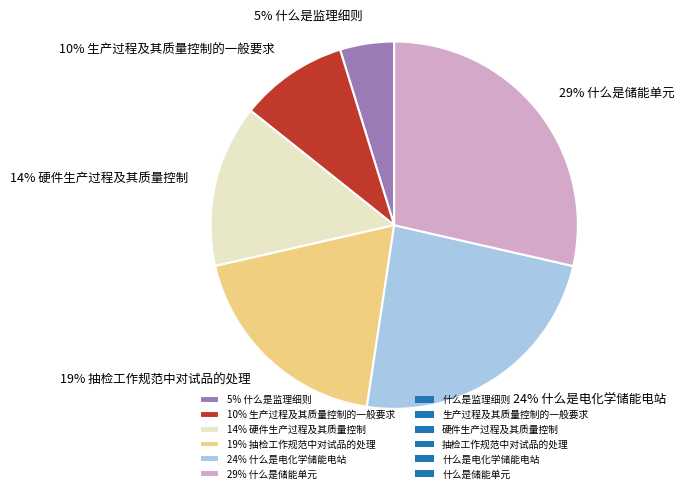

Is the sum of 10% 生产过程及其质量控制的一般要求 and 14% 硬件生产过程及其质量控制 greater than half?

No